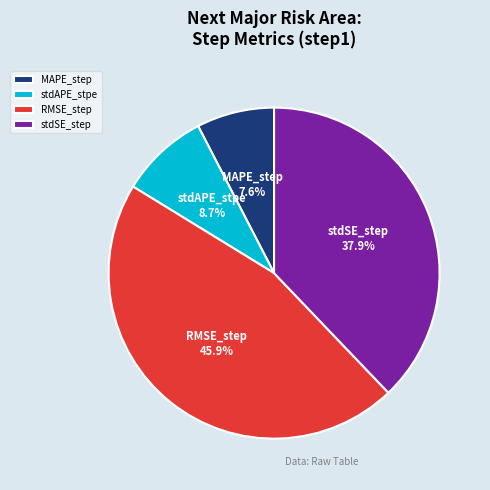

Is stdAPE_stpe the majority of the pie?

No